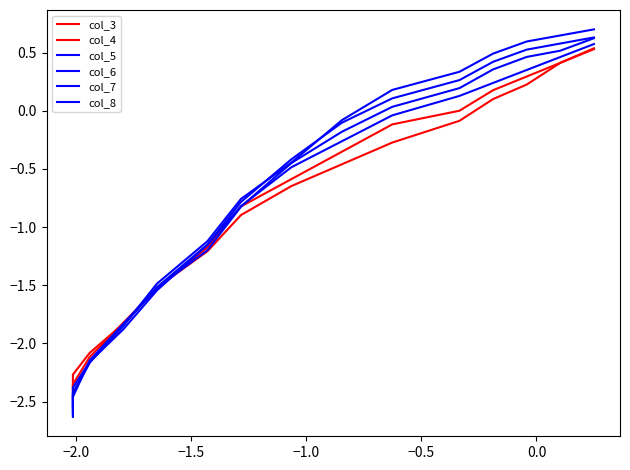

What position from the right is 0.0?

10